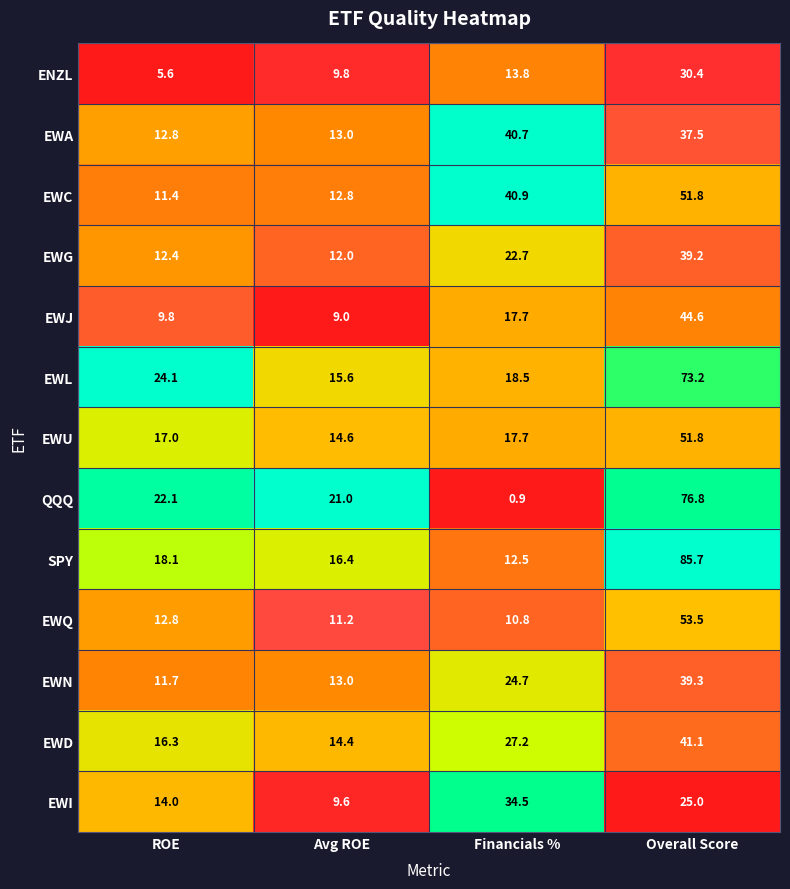

What is the spread (max minus min) of values at Overall Score?

60.7